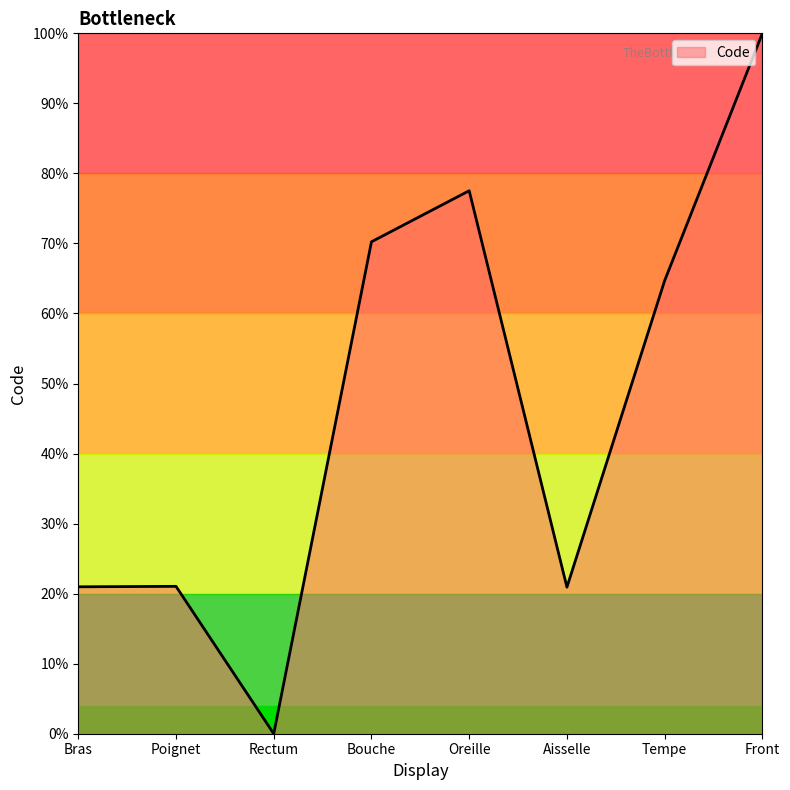

What position from the right is Poignet?

7